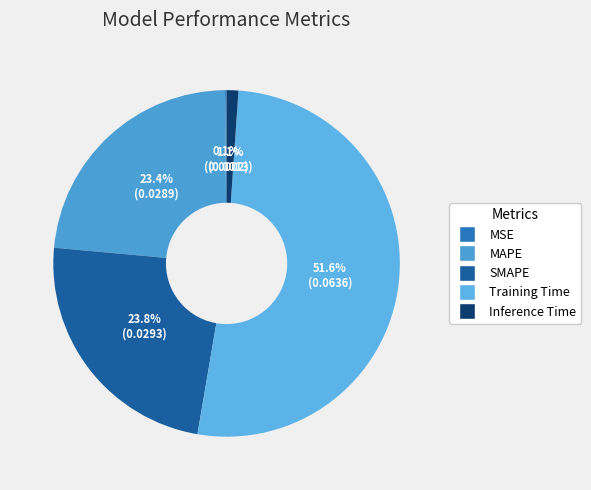

Which slice is the smallest?

MSE